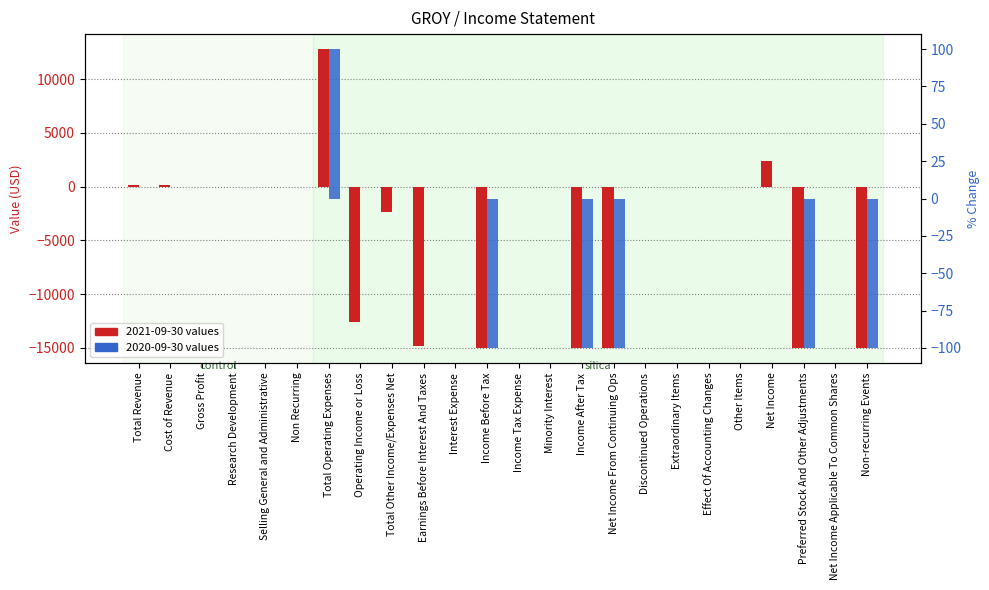

What position from the right is Net Income Applicable To Common Shares?

2